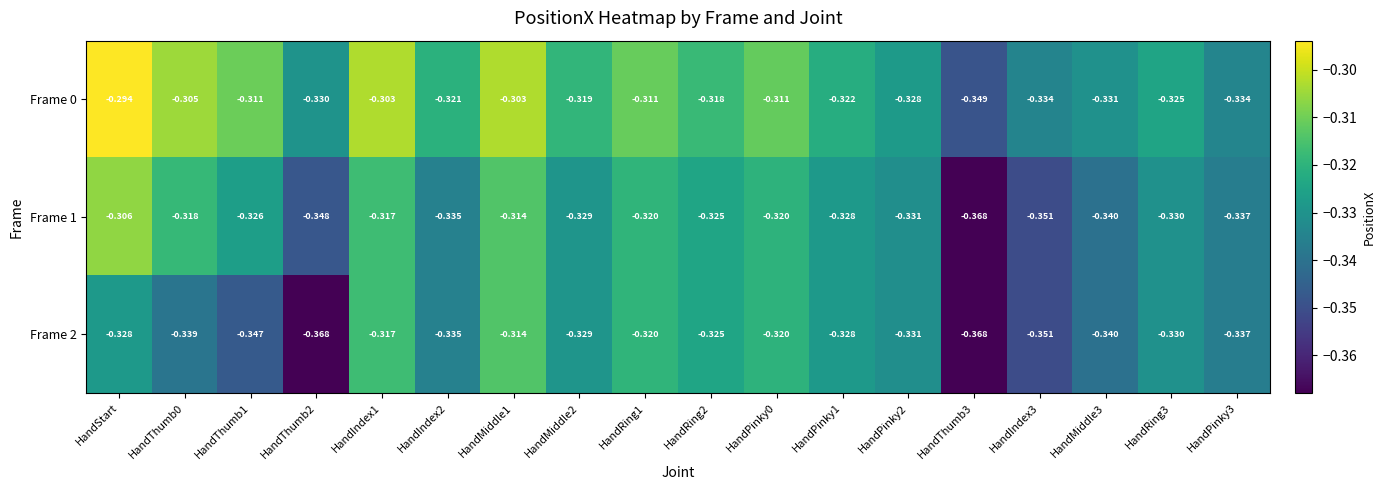

How many distinct data groups are displayed?

3